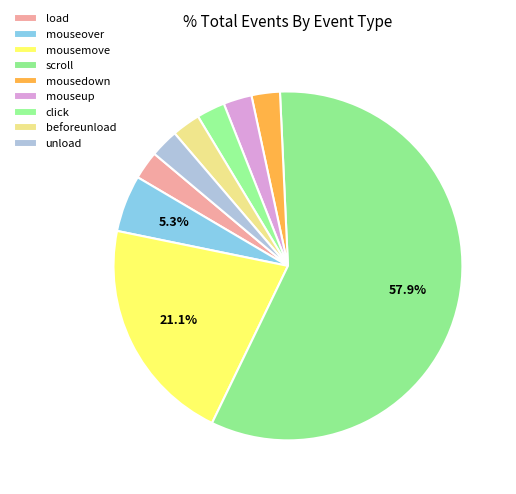

How many segments does this pie chart have?

9